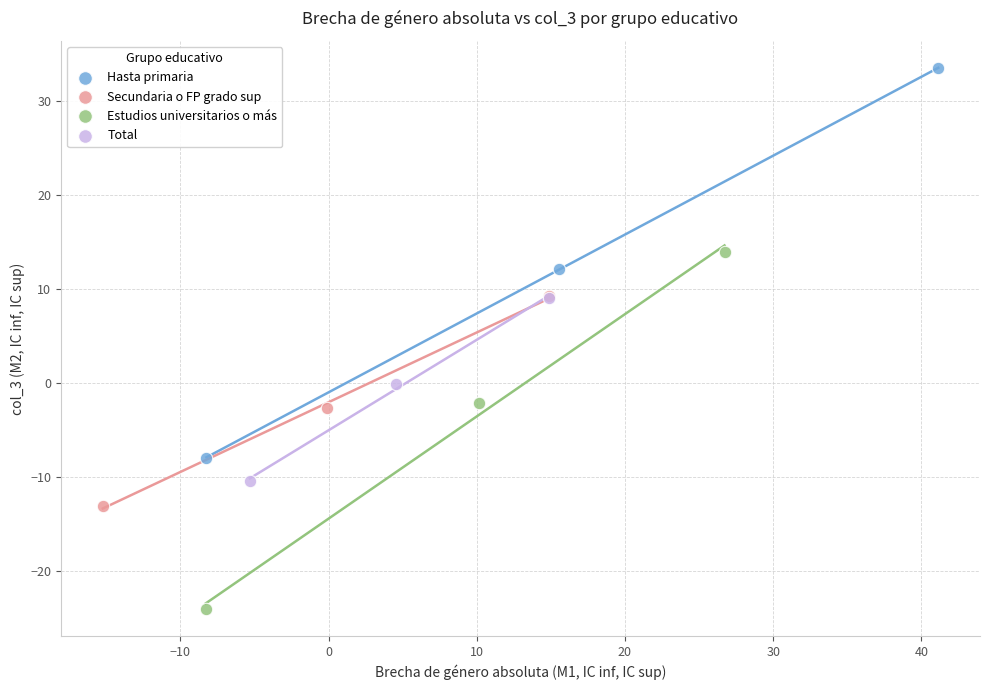

Which series contains the lowest Y value?

Estudios universitarios o más